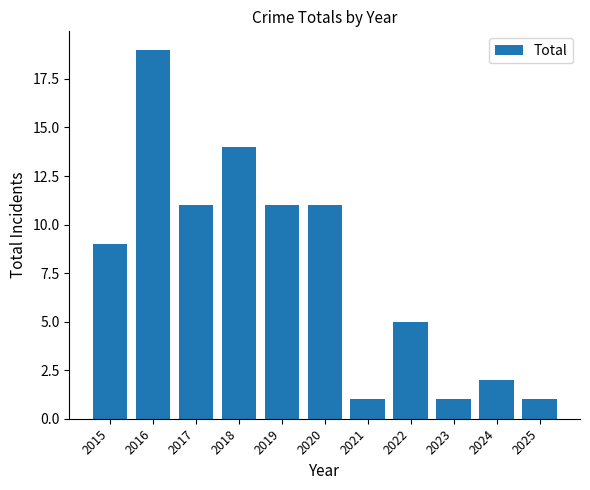

What is the minimum value shown in the chart?

1